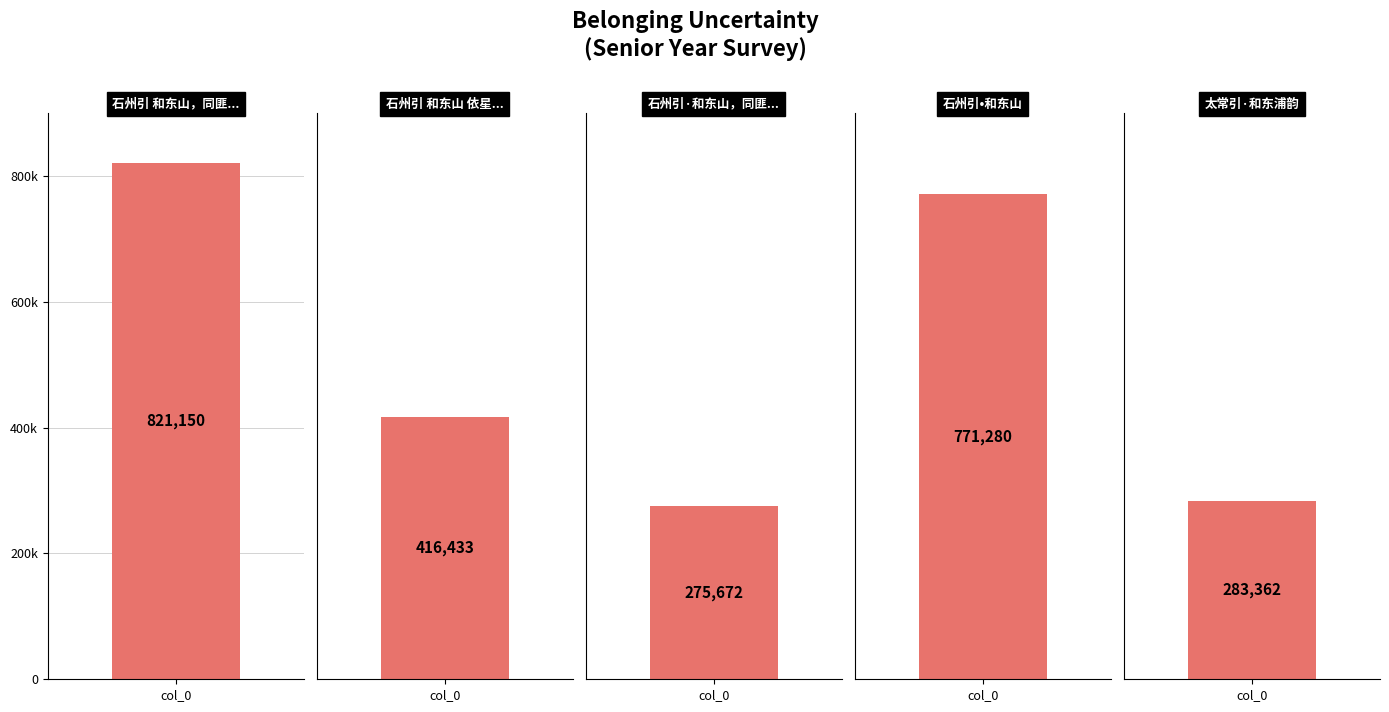

Reading right to left, transcribe all the data shown in this chart.

283362	771280	275672	416433	821150